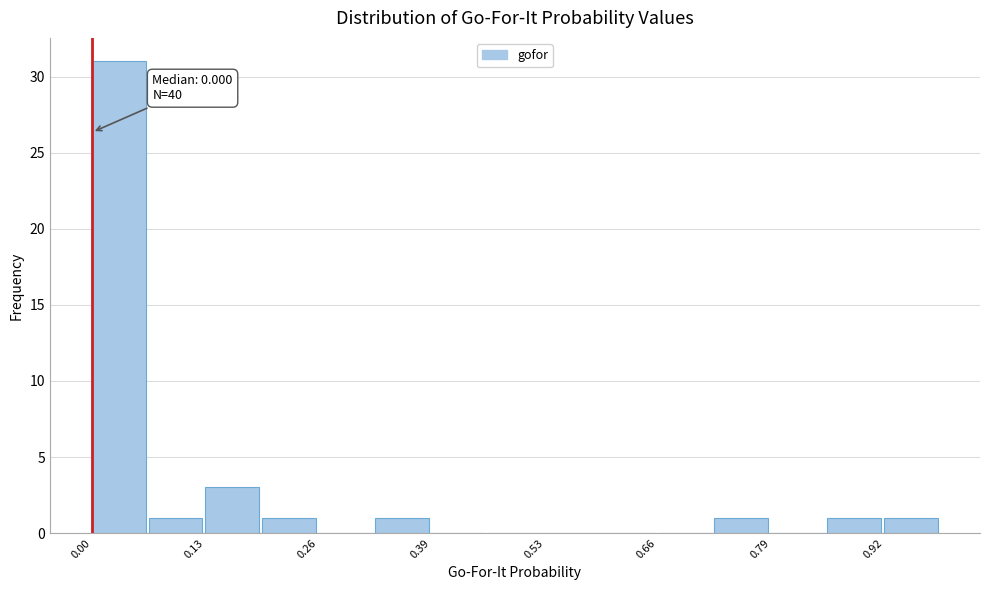

Read against the x-axis, roughly where is the centre of the tallest bar?

0.04